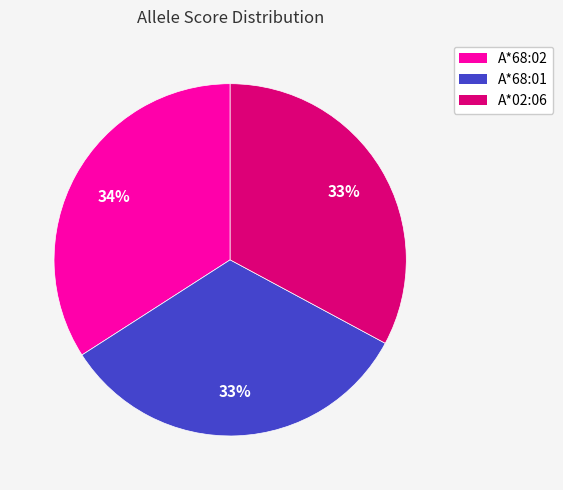

Which has a higher value, A*68:02 or A*02:06?

A*68:02